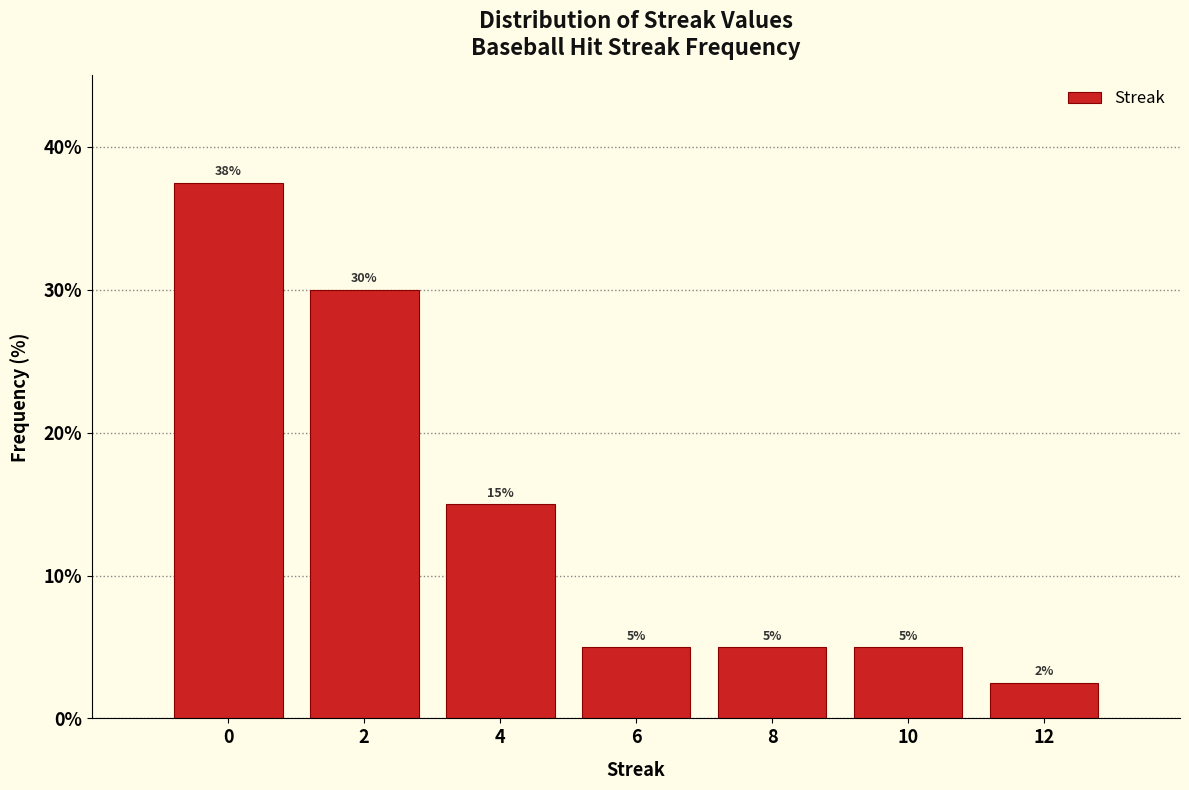

Over which range of the x-axis is the bar tallest?

-1 to 1